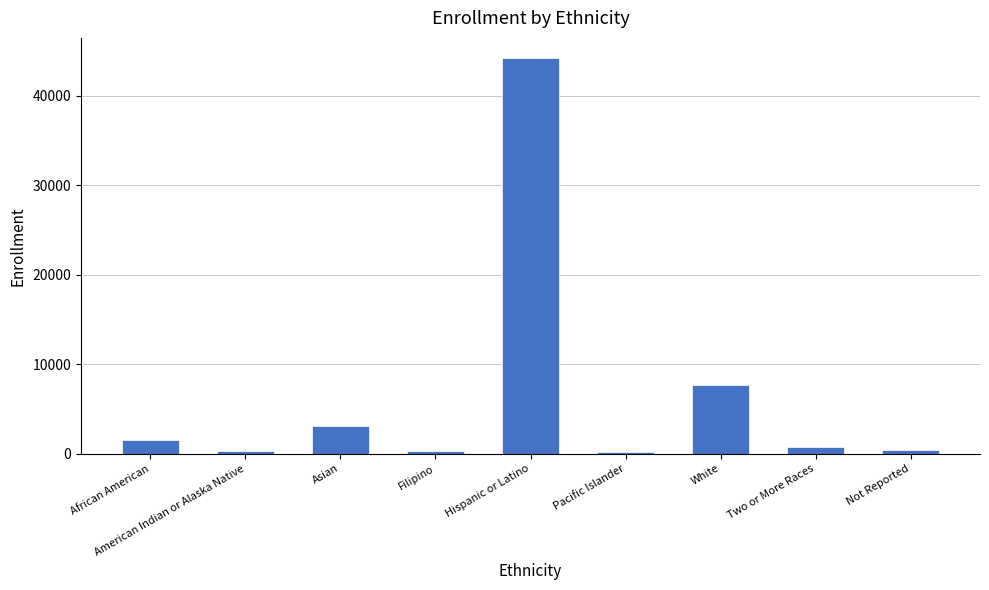

What is the sum of the values at Filipino and Two or More Races?

1086